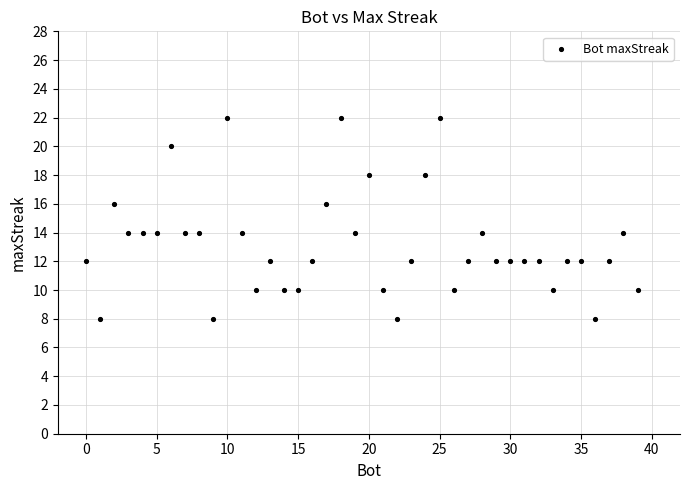

What is the range of Y values (max minus min)?

14